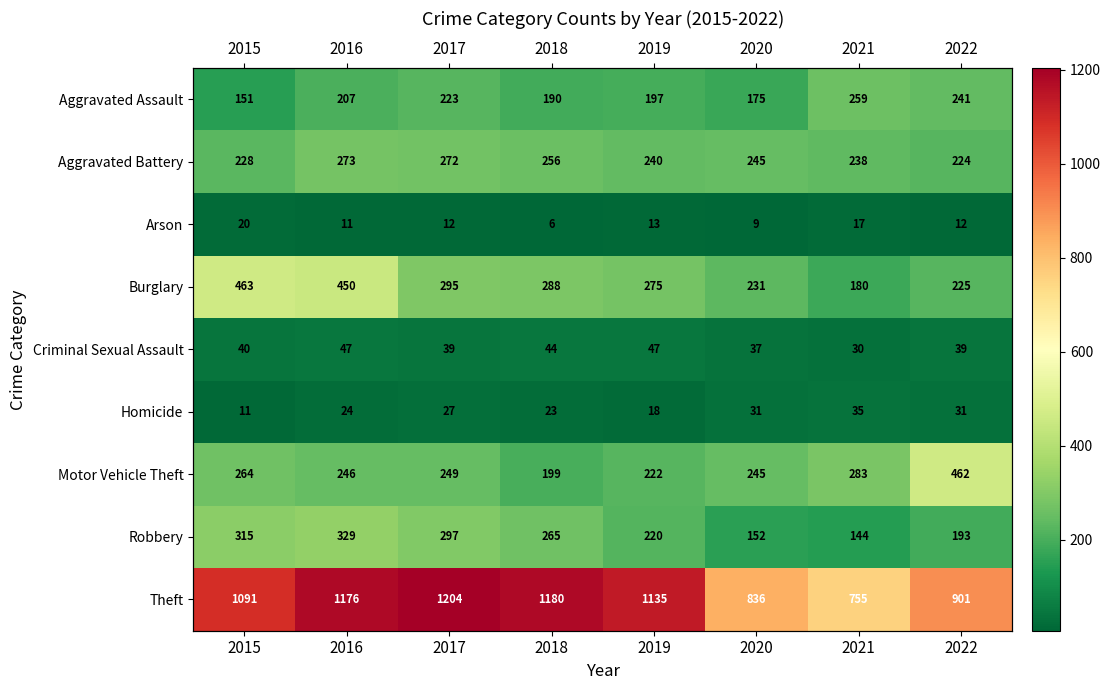

What is the greatest value displayed?

1204